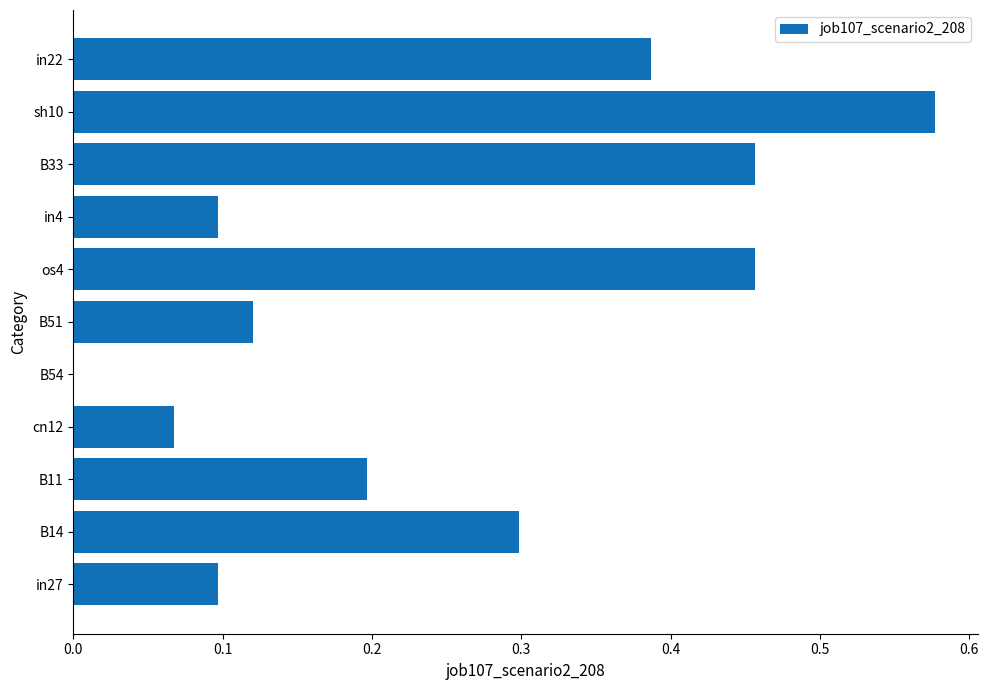

Which has a higher value, in4 or os4?

os4